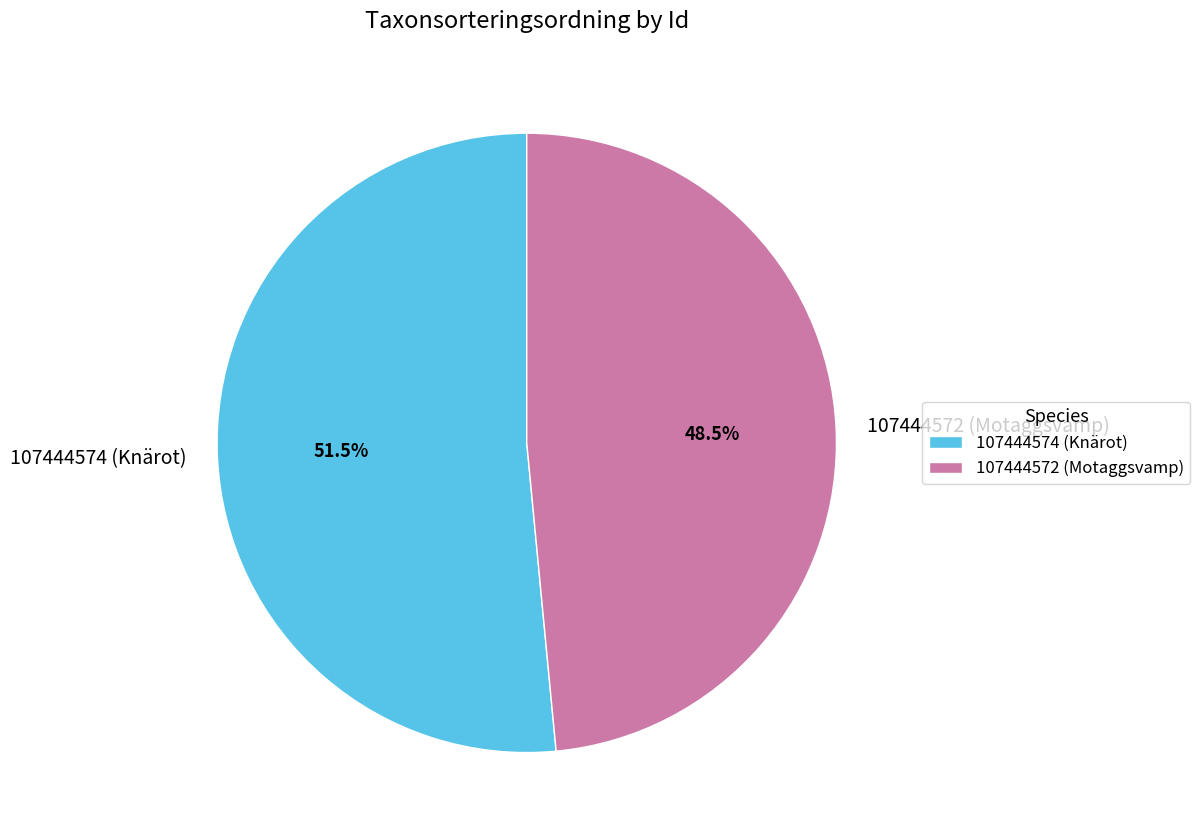

Approximately how many times larger is the value at 107444574 (Knärot) compared to 107444572 (Motaggsvamp)?

1.1